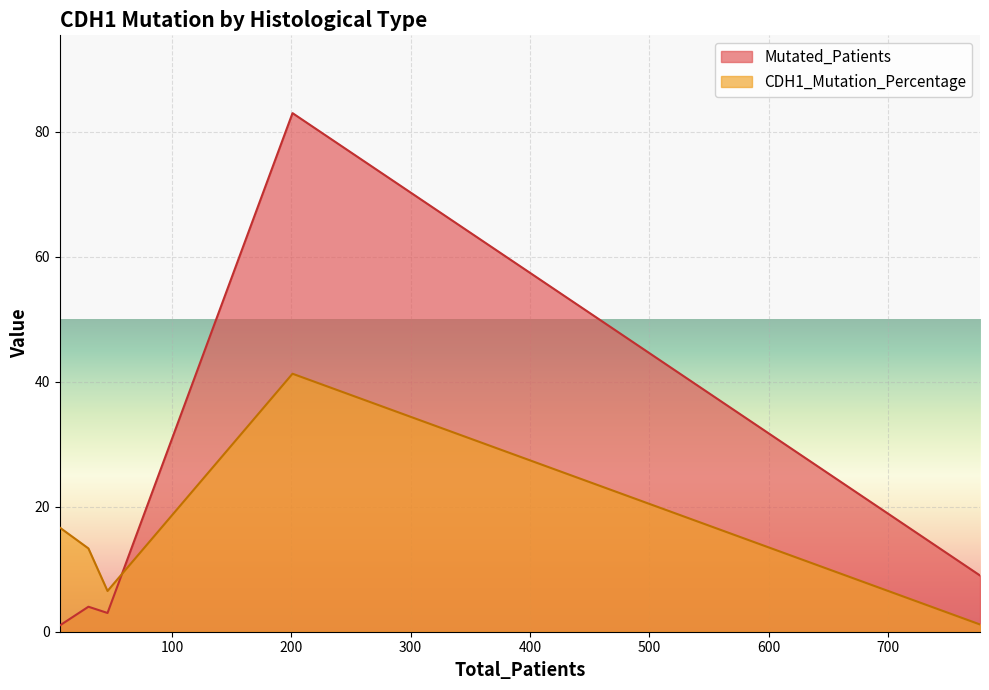

Is the value of CDH1_Mutation_Percentage at Other  specify greater than the value of Mutated_Patients at Infiltrating Ductal Carcinoma?

No